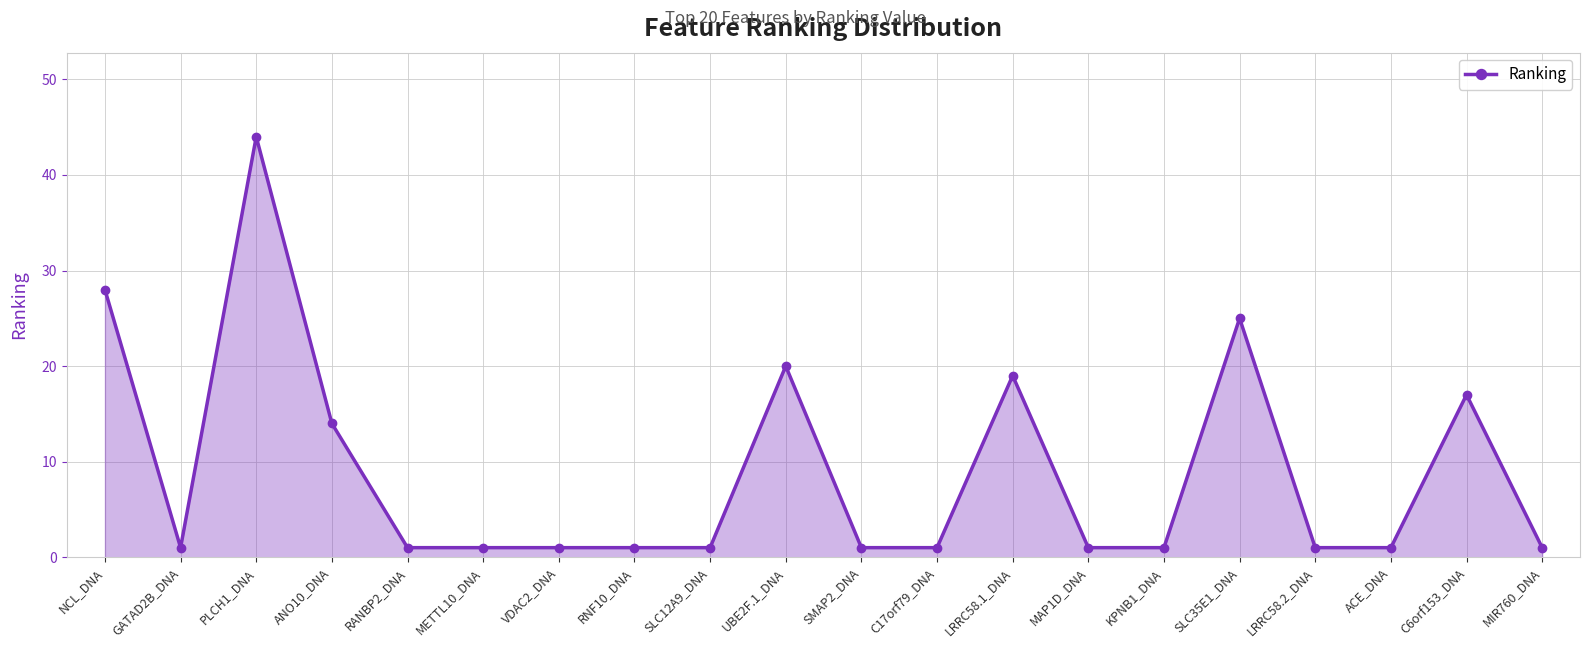

At which category does the data reach its first local peak?

PLCH1_DNA